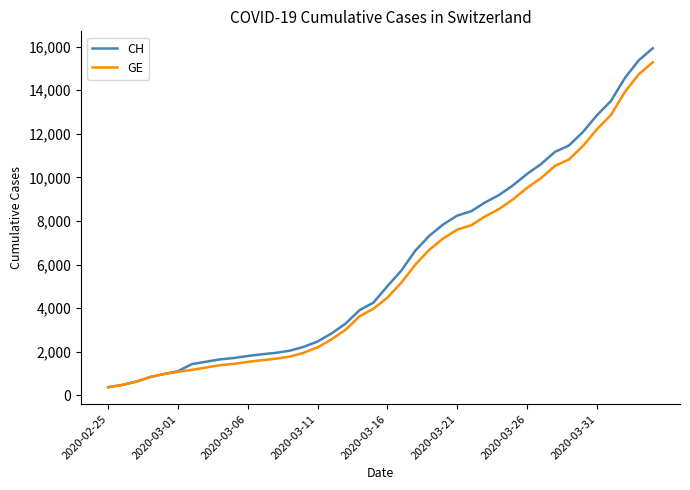

What is the minimum value shown in the chart?

375